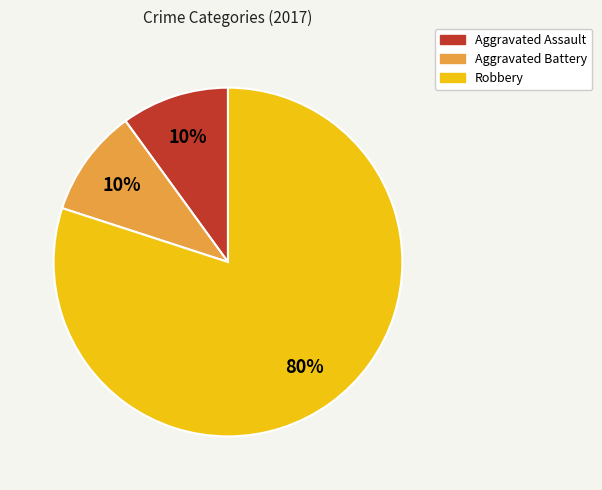

True or false: Robbery accounts for 94% of the total.

False